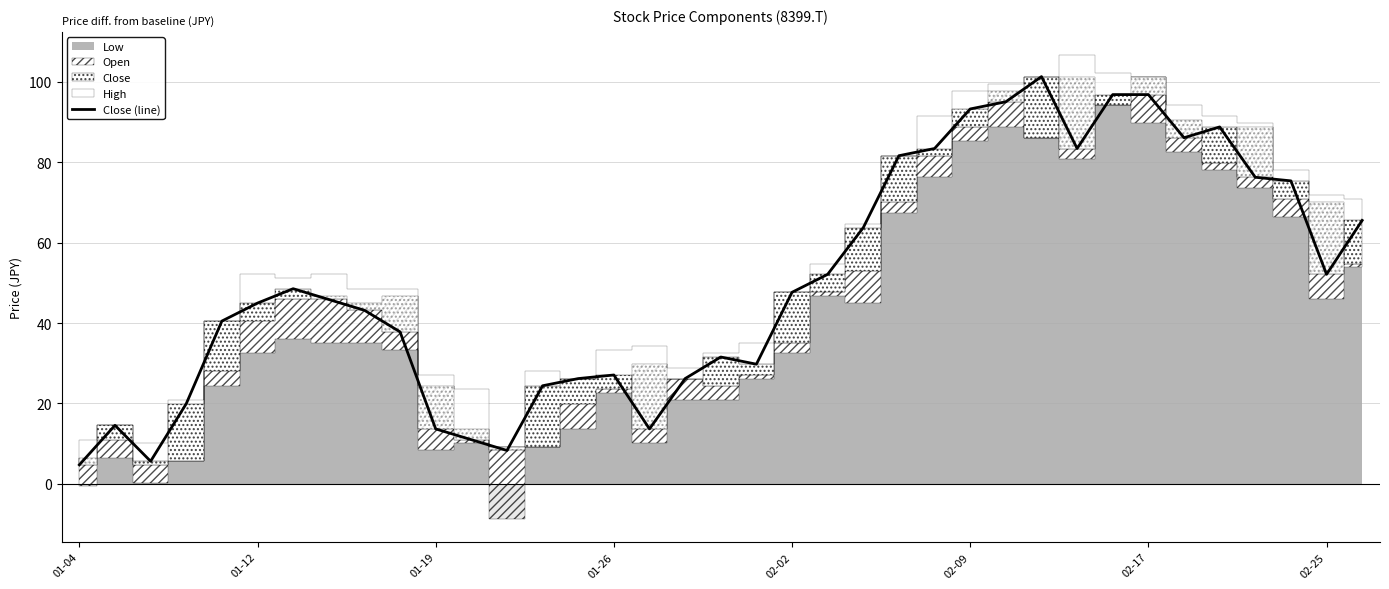

How many points are higher than both their immediate neighbors (excluding endpoints)?

6